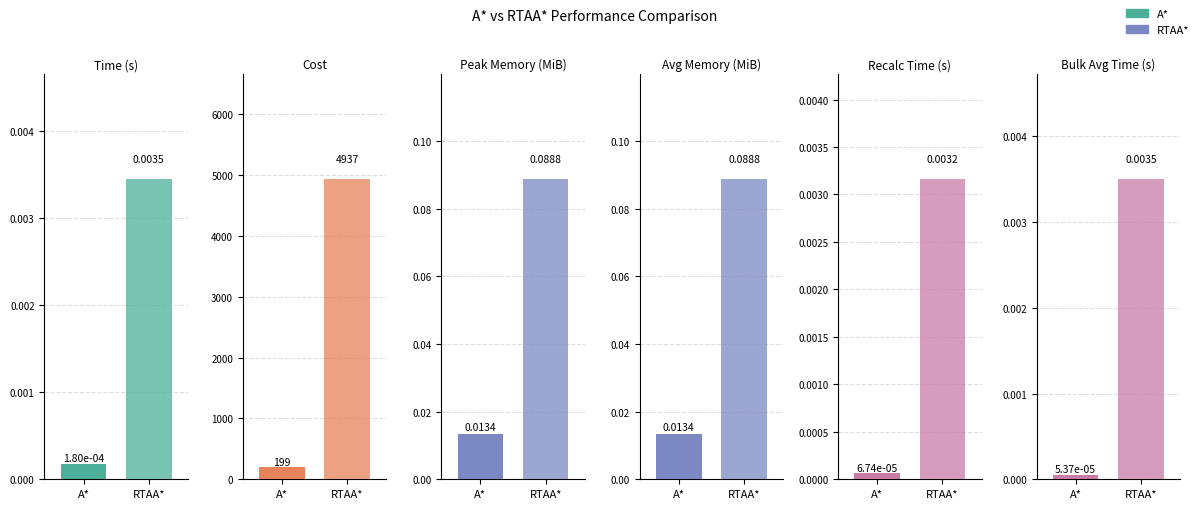

What position from the right is Bulk Avg Time (s)?

1